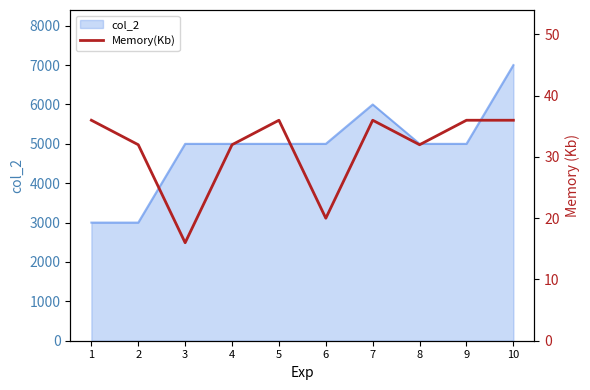

What is the maximum value shown in the chart?

36